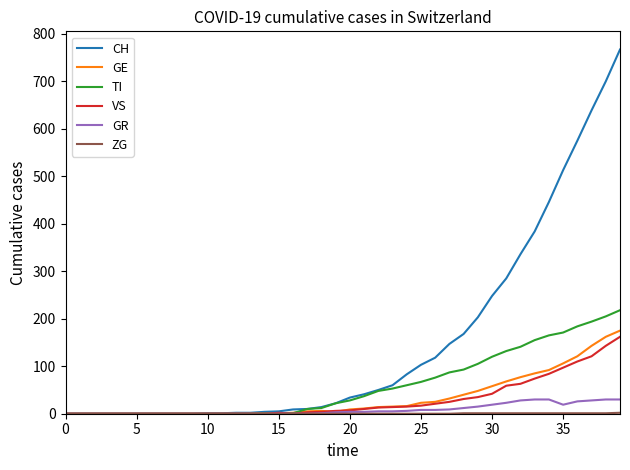

Which series has the widest spread of values?

CH